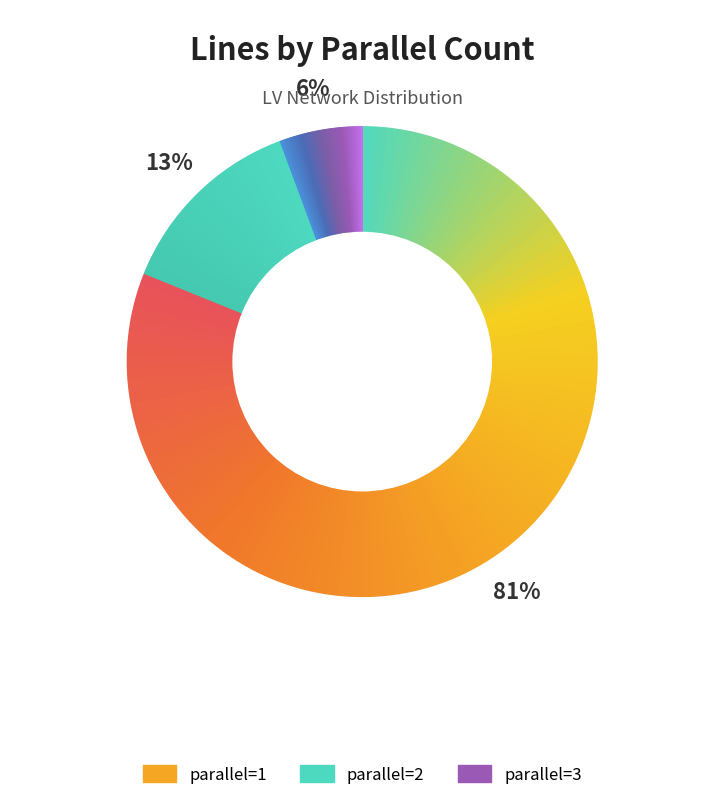

How many segments does this pie chart have?

3